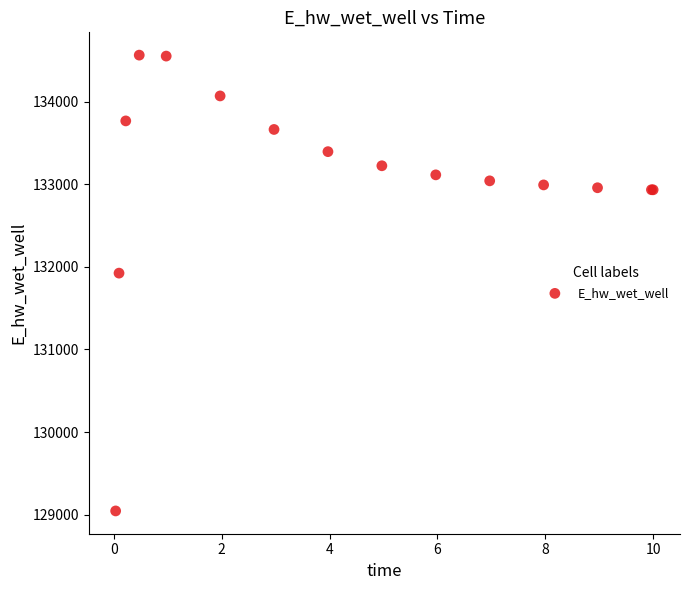

What Y value in the scatter plot is closest to 131804?

131924.2